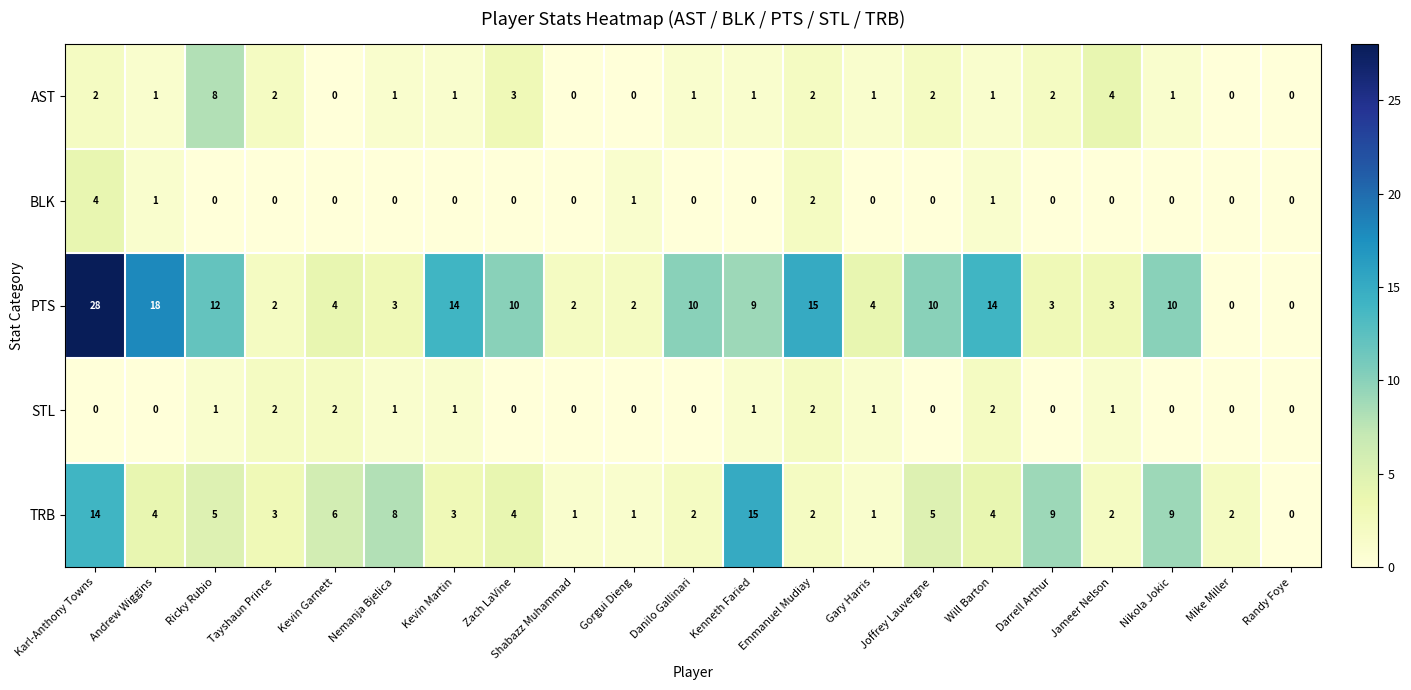

Rank the series by their maximum value, from highest to lowest.

PTS, TRB, AST, BLK, STL